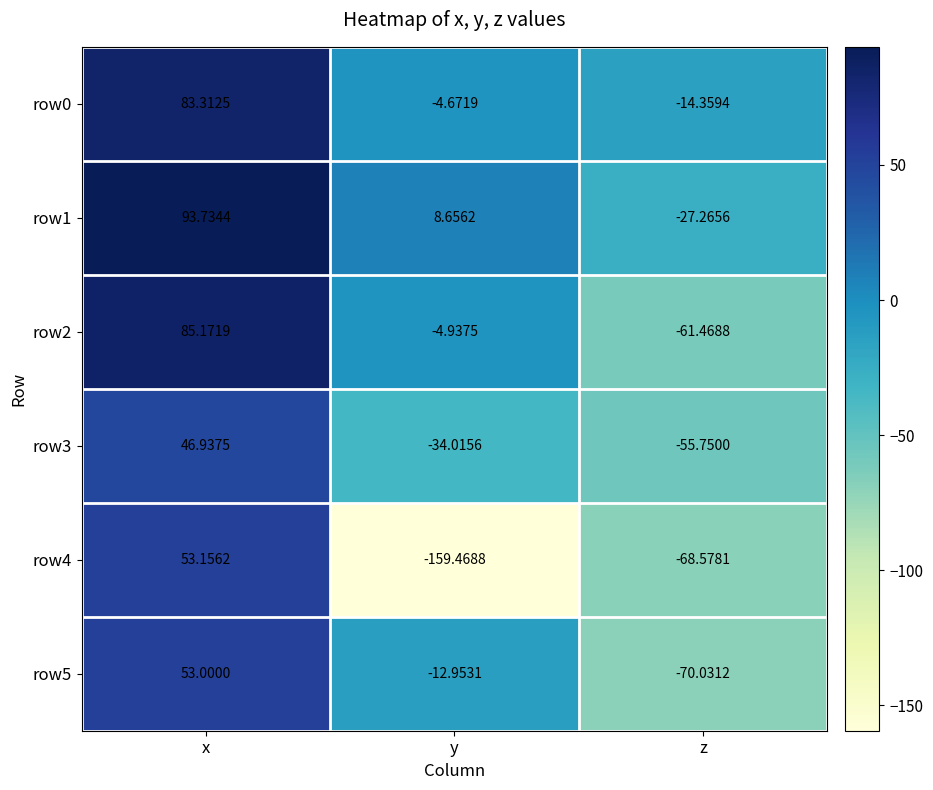

Is the value of row3 at y greater than the value of row1 at y?

No